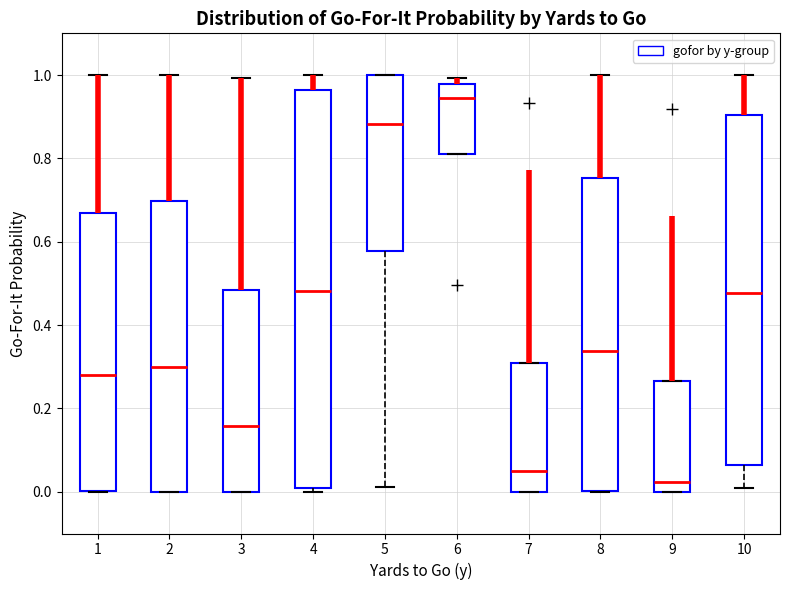

Reading left to right, read every box against the y-axis: the position of its median line, the range the box covers, and the ends of its whiskers. The values are not printed on the chart, so give them approximately, as read against the axis.

1: median 0.28, box 0.00 to 0.66, whiskers 0.00 to 1.00
2: median 0.30, box 0.00 to 0.70, whiskers 0.00 to 1.00
3: median 0.16, box 0.00 to 0.48, whiskers 0.00 to 1.00
4: median 0.48, box 0.00 to 0.96, whiskers 0.00 (just below the box's lower edge) to 1.00
5: median 0.88, box 0.58 to 1.00, whiskers 0.02 to 1.00
6: median 0.94, box 0.82 to 0.98, whiskers 0.82 to 1.00
7: median 0.06, box 0.00 to 0.30, whiskers 0.00 to 0.30
8: median 0.34, box 0.00 to 0.76, whiskers 0.00 to 1.00
9: median 0.02, box 0.00 to 0.26, whiskers 0.00 to 0.26
10: median 0.48, box 0.06 to 0.90, whiskers 0.00 to 1.00